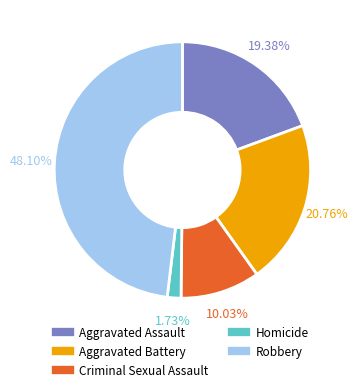

To the nearest percent, what is the difference between the largest and smallest slice percentages?

46%